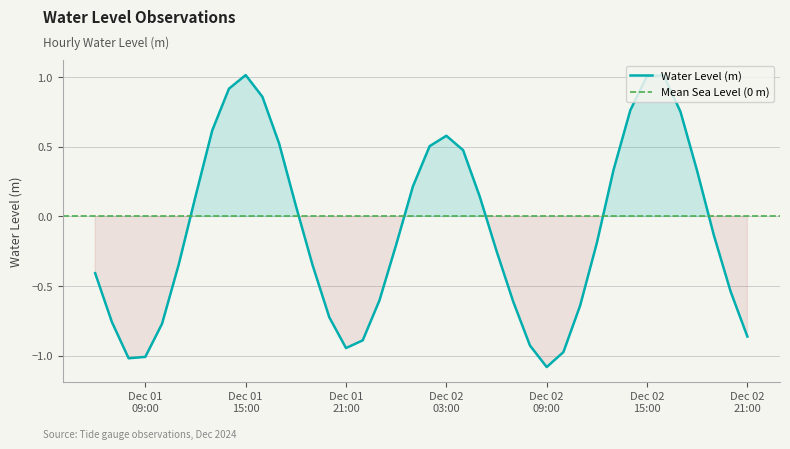

How many values are above zero?

18